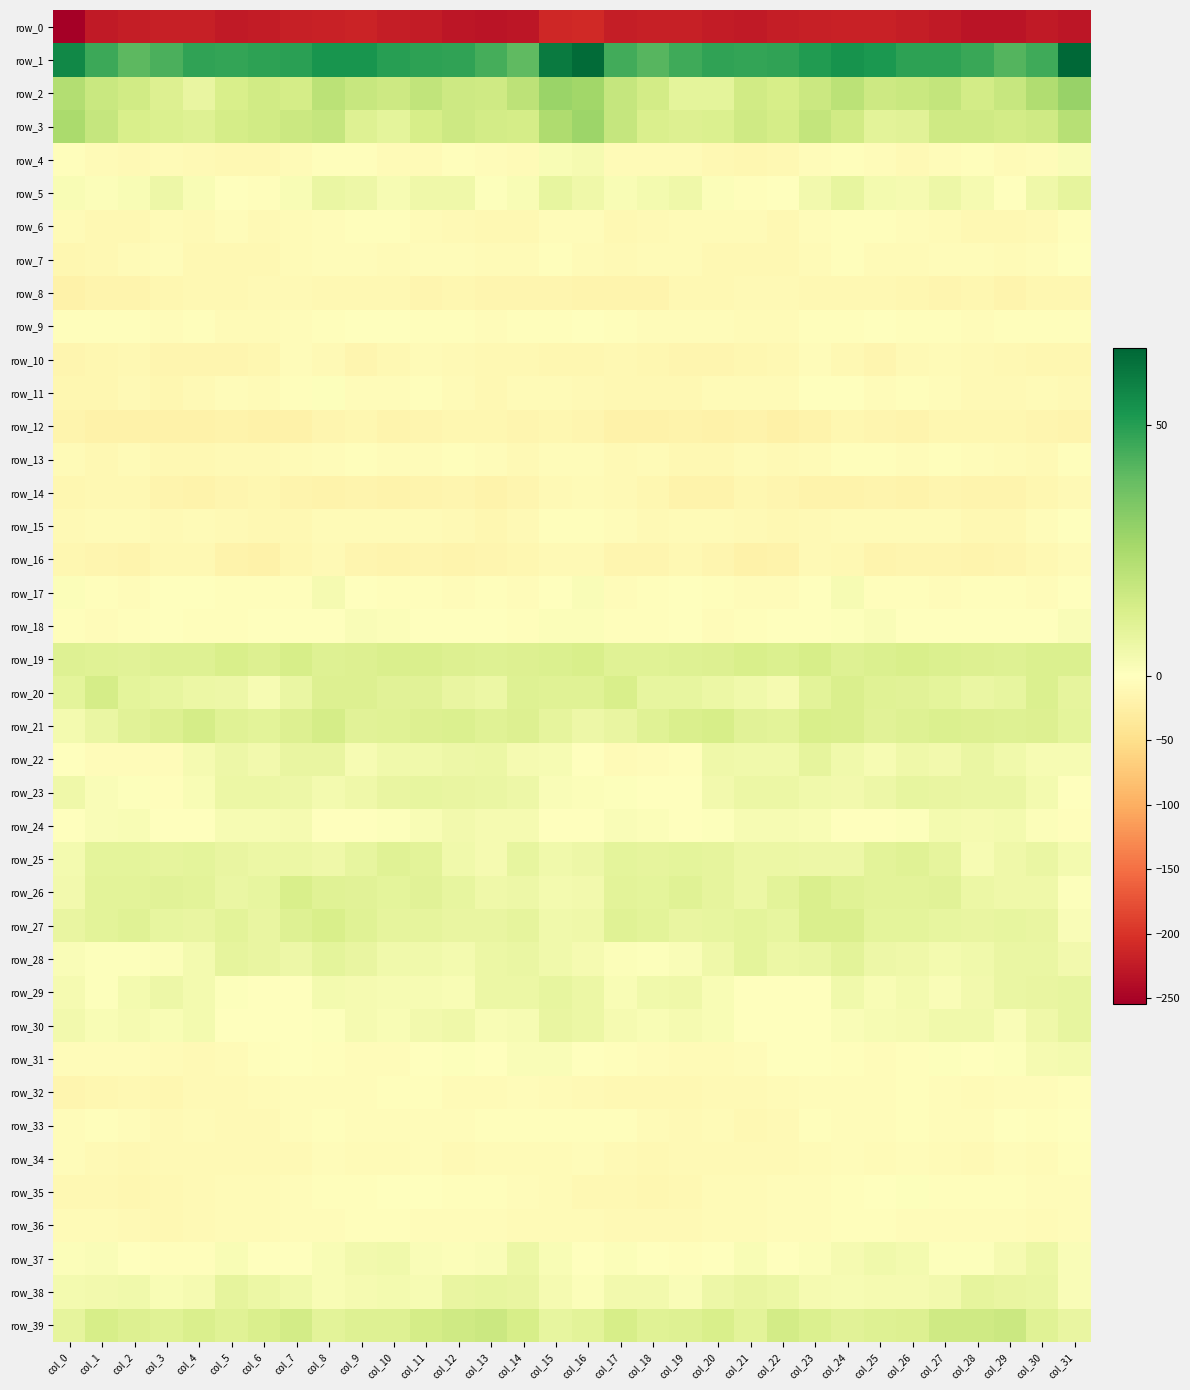

At which label does row_18 reach its minimum?

col_20